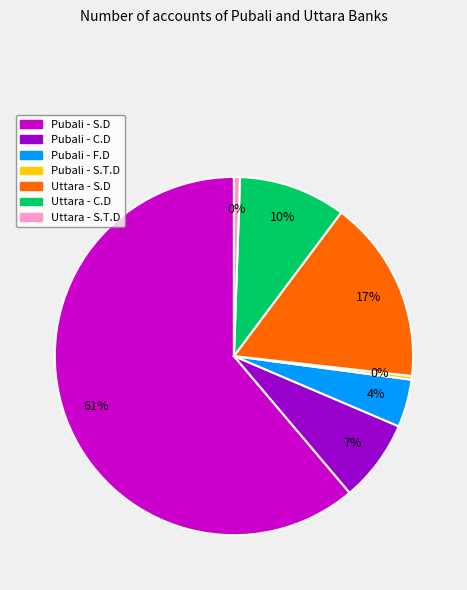

Is Pubali - S.D the majority of the pie?

Yes